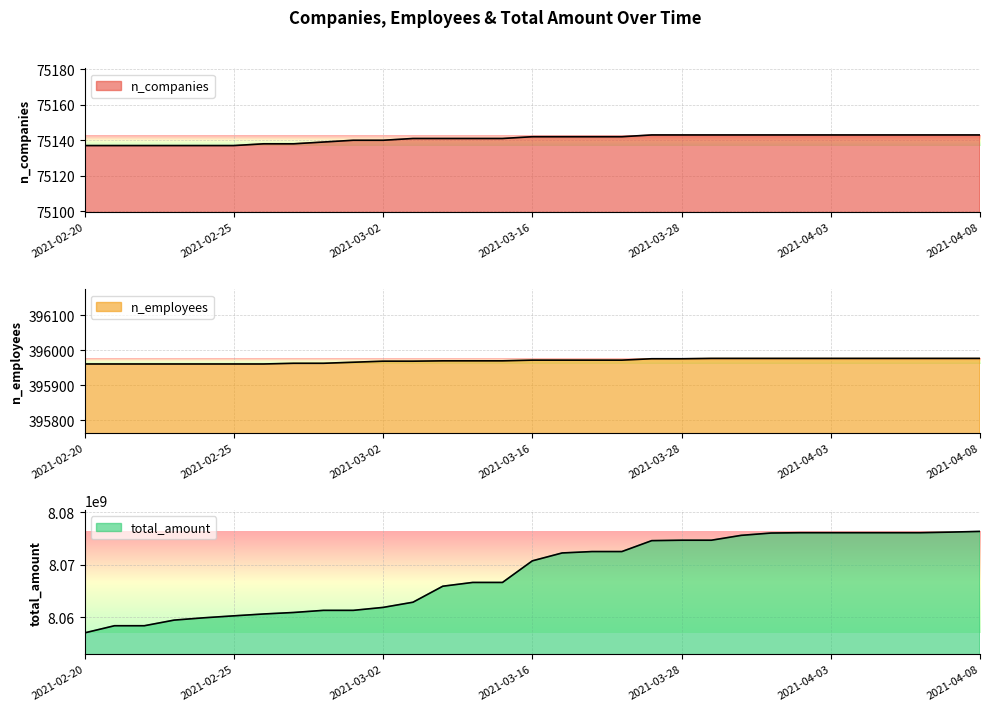

Which series has the largest range (max minus min)?

total_amount